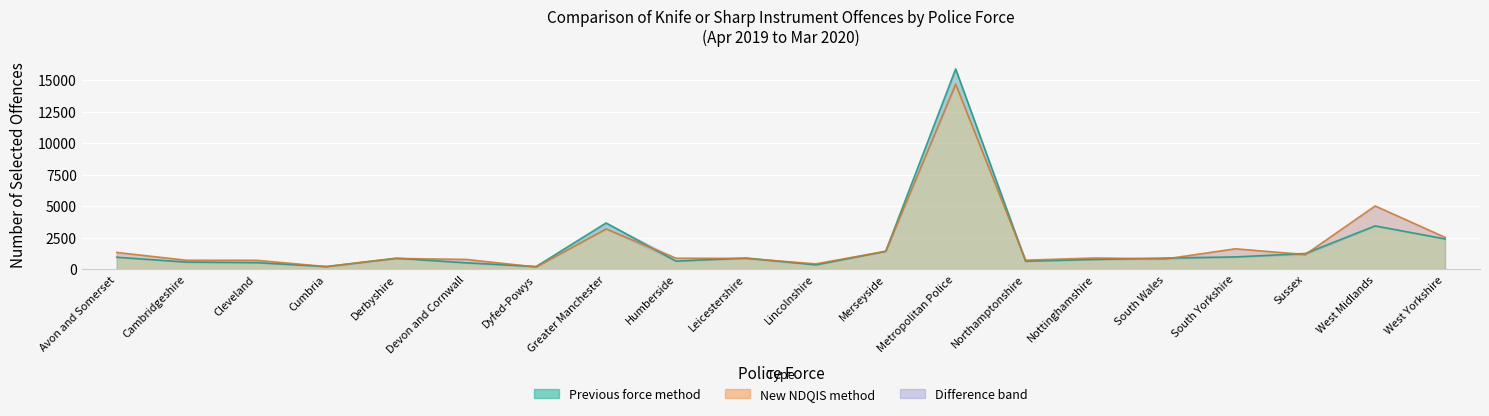

What is the average value of the New NDQIS method series?

1947